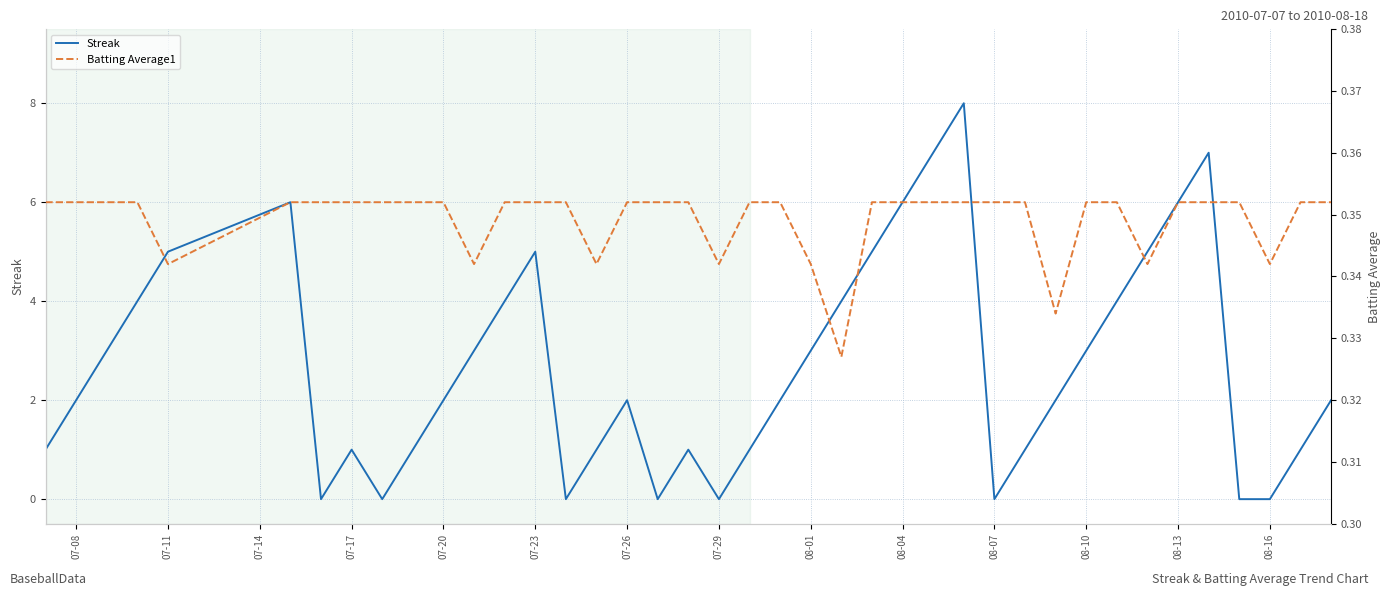

The Streak series shows 2 at 07-20. True or false?

True